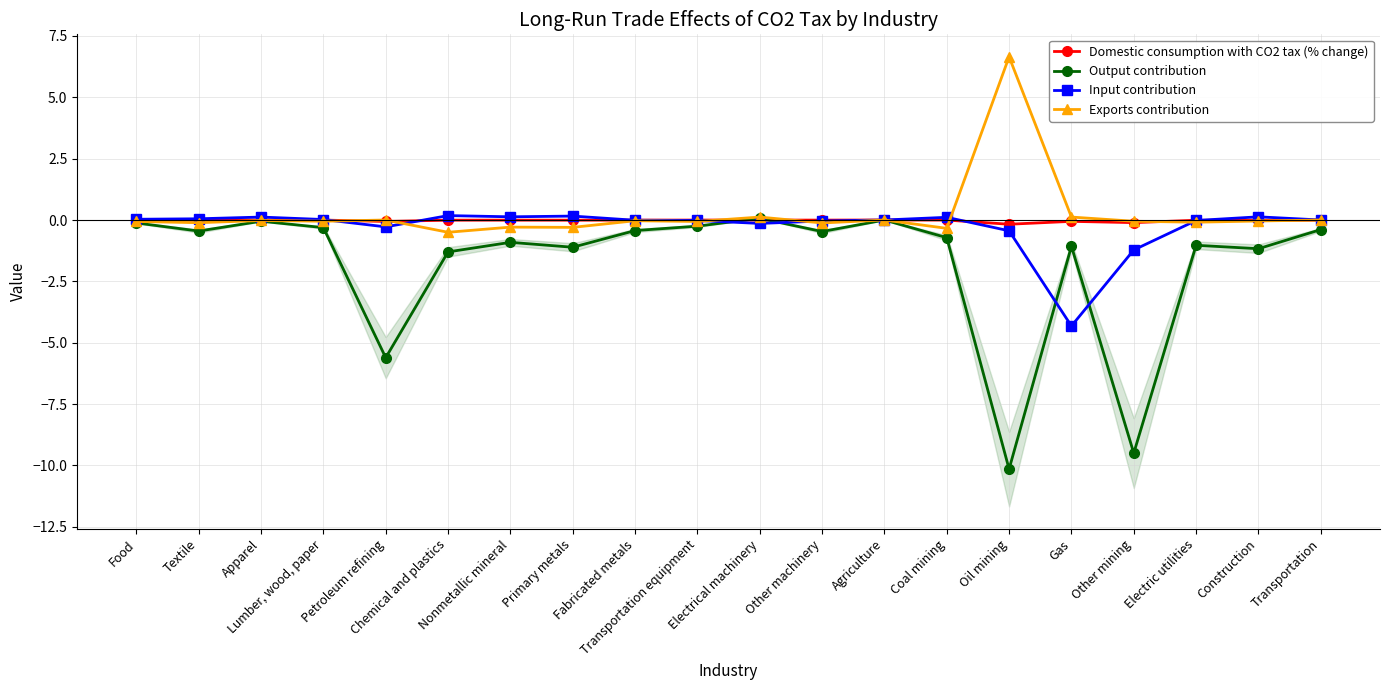

Which series ends up on top after the final intersection of Domestic consumption with CO2 tax (% change) and Output contribution?

Domestic consumption with CO2 tax (% change)